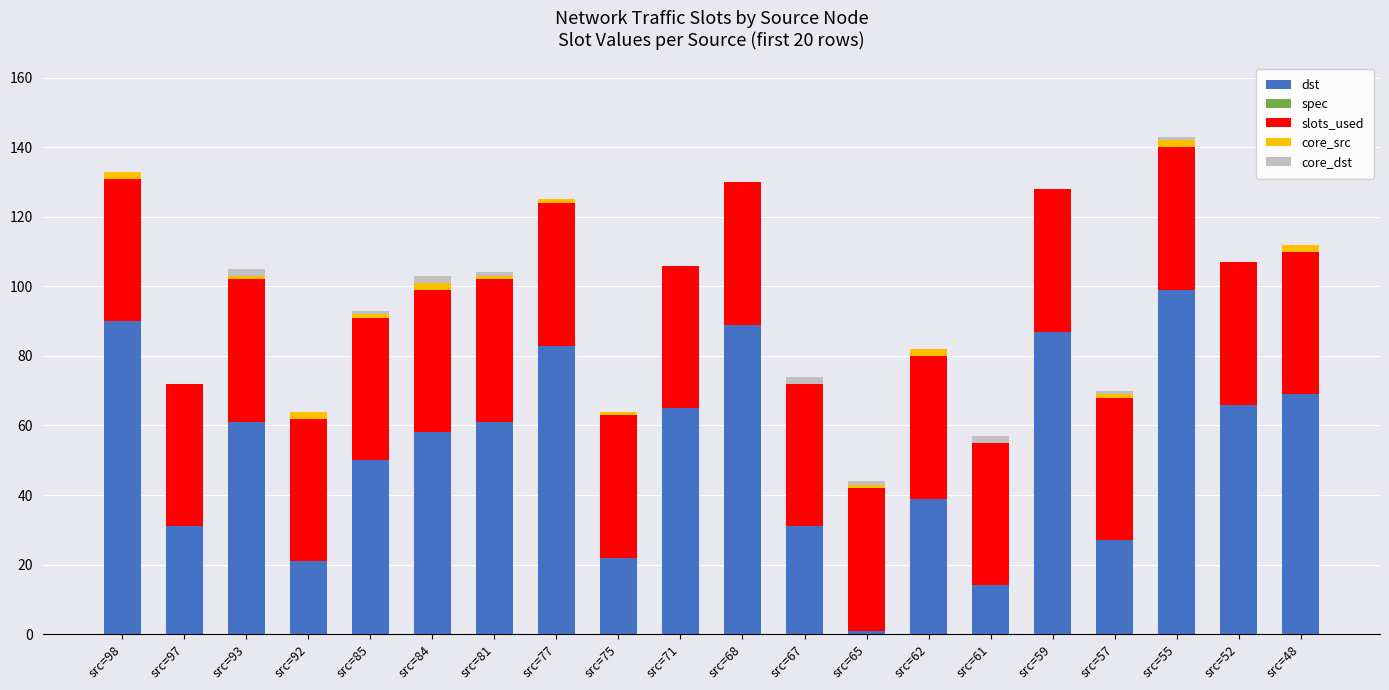

Count the number of categories in the chart.

20